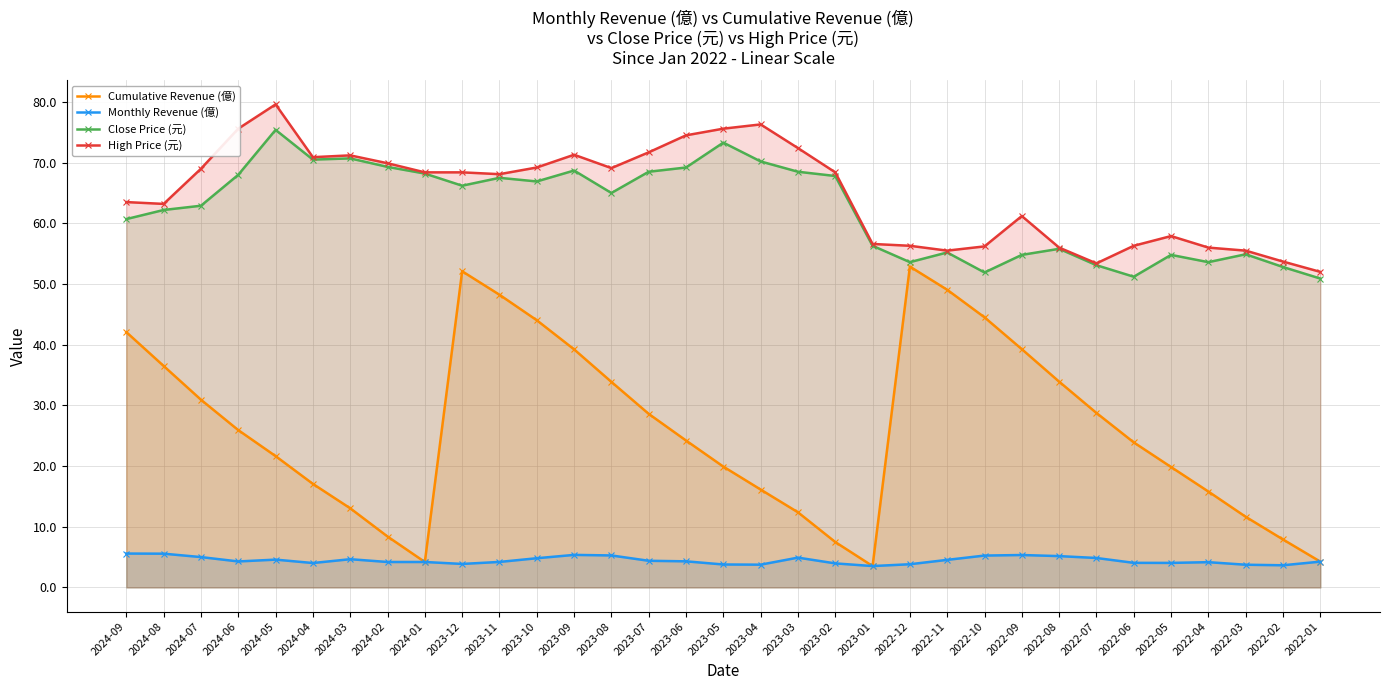

Which series has the largest total across all categories?

High Price (元)